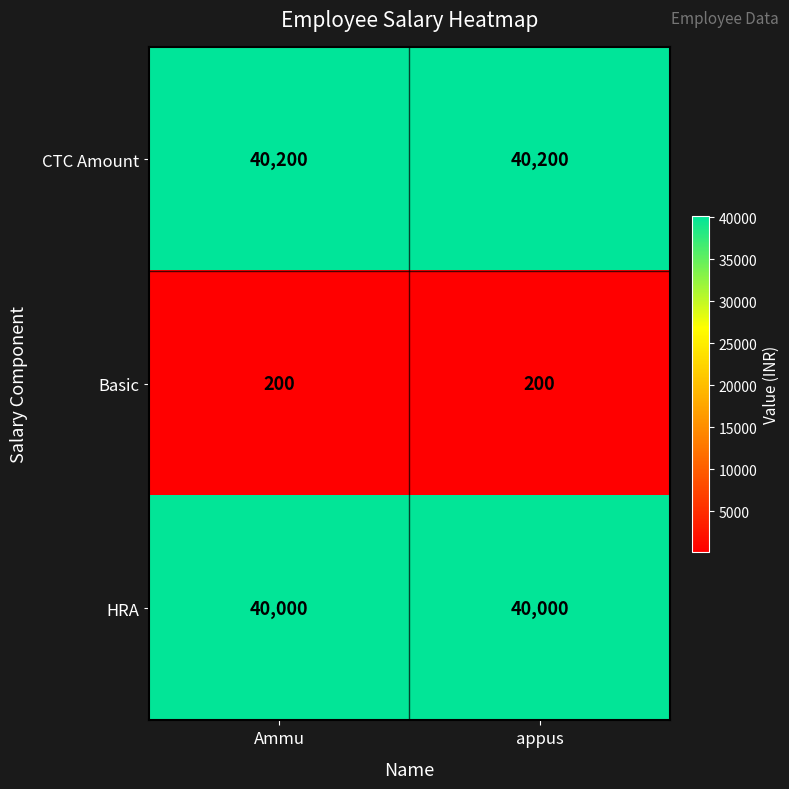

What is the average value of the Basic series?

200